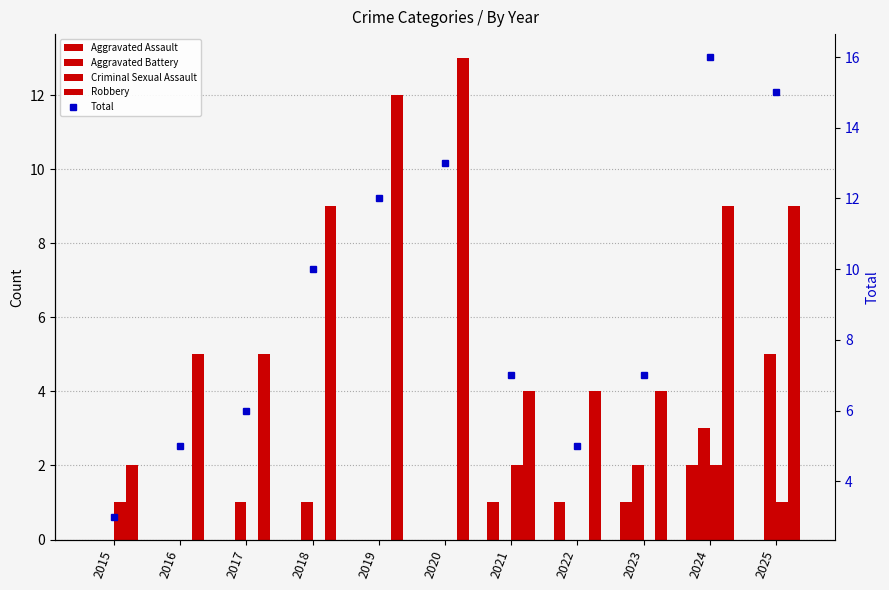

Where is Robbery nearest to the value 7?

2016